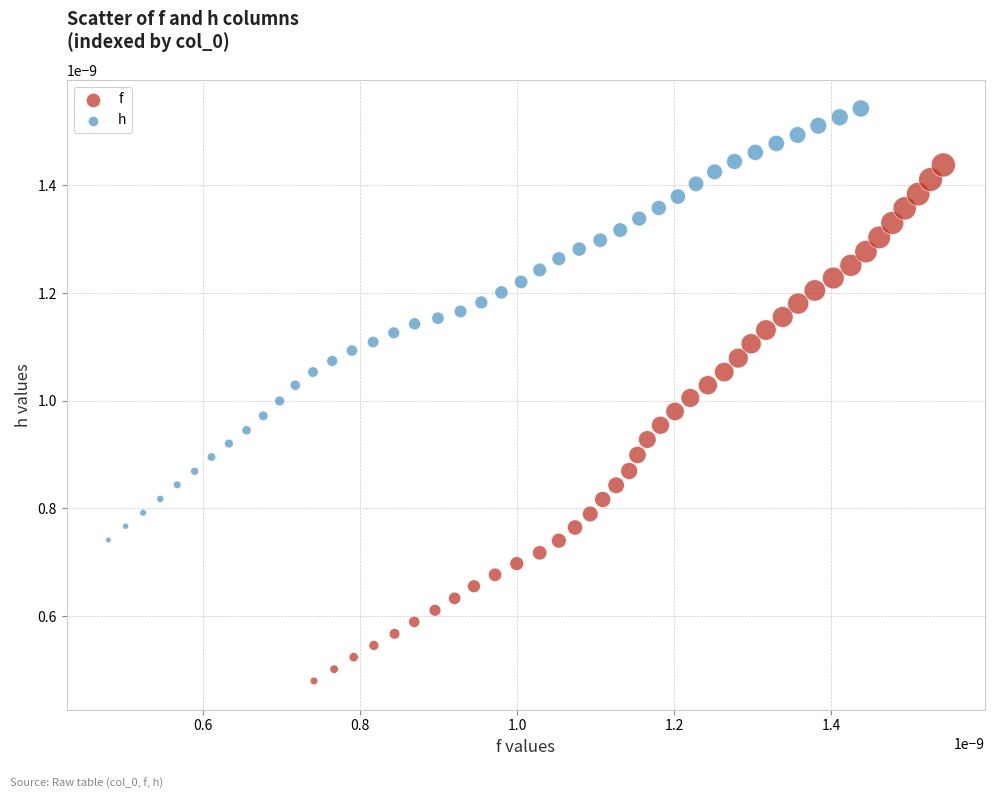

Which series contains the highest Y value?

h